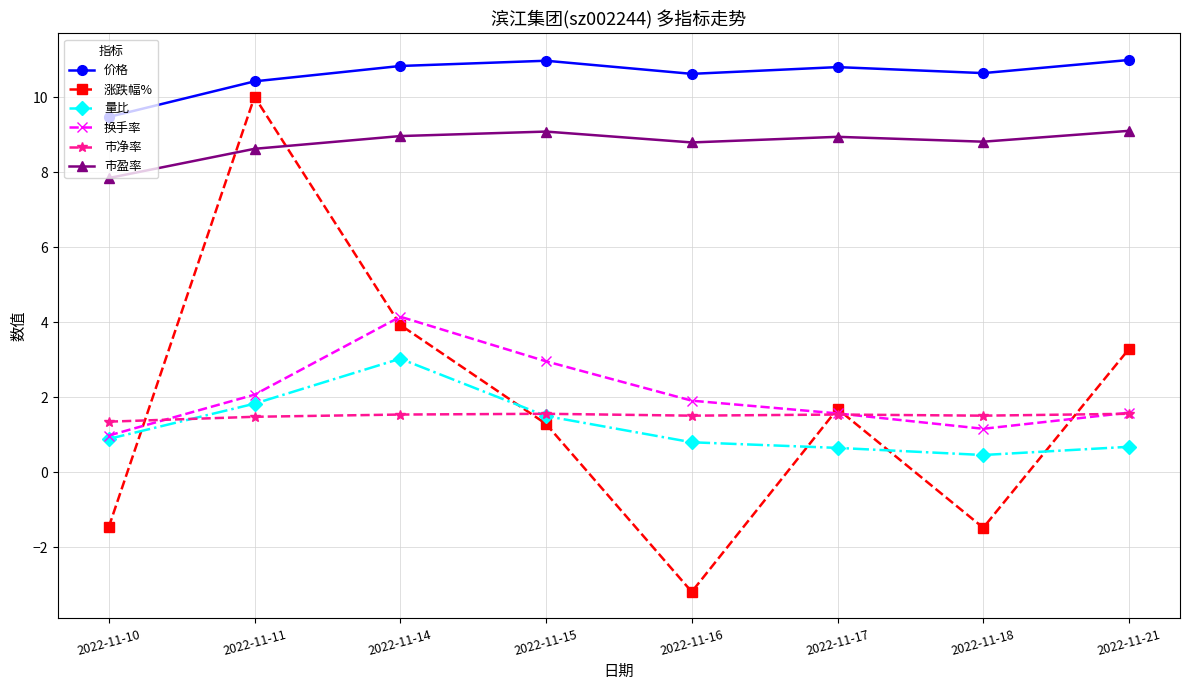

True or false: 量比 has more than 1 interior local peaks.

False